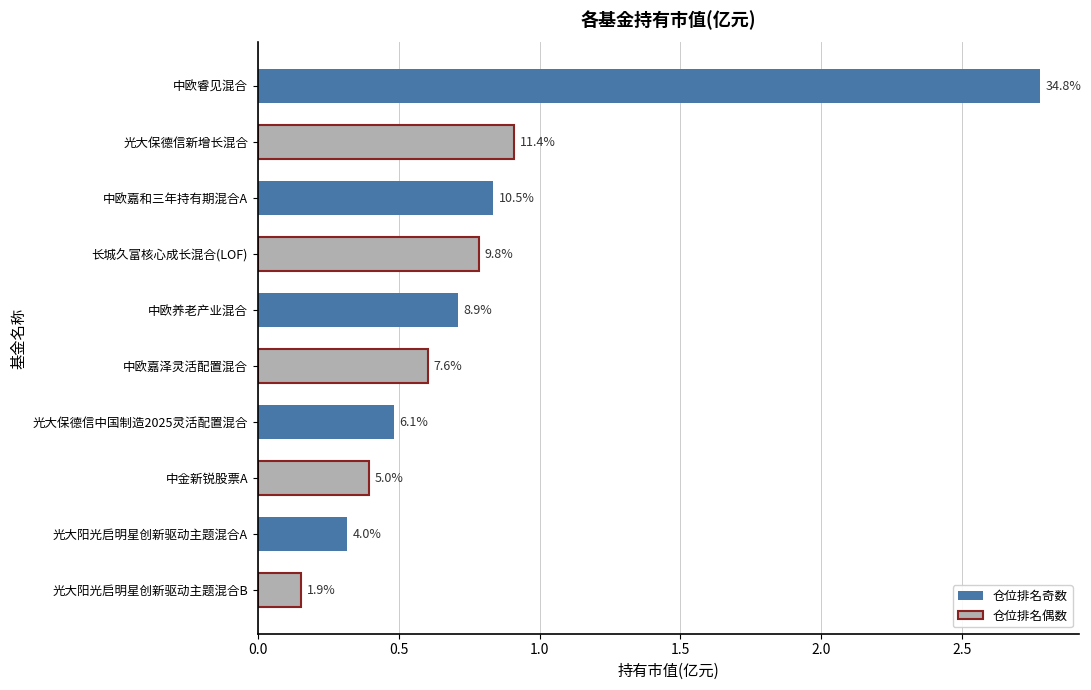

What is the sum of all values?

8.0